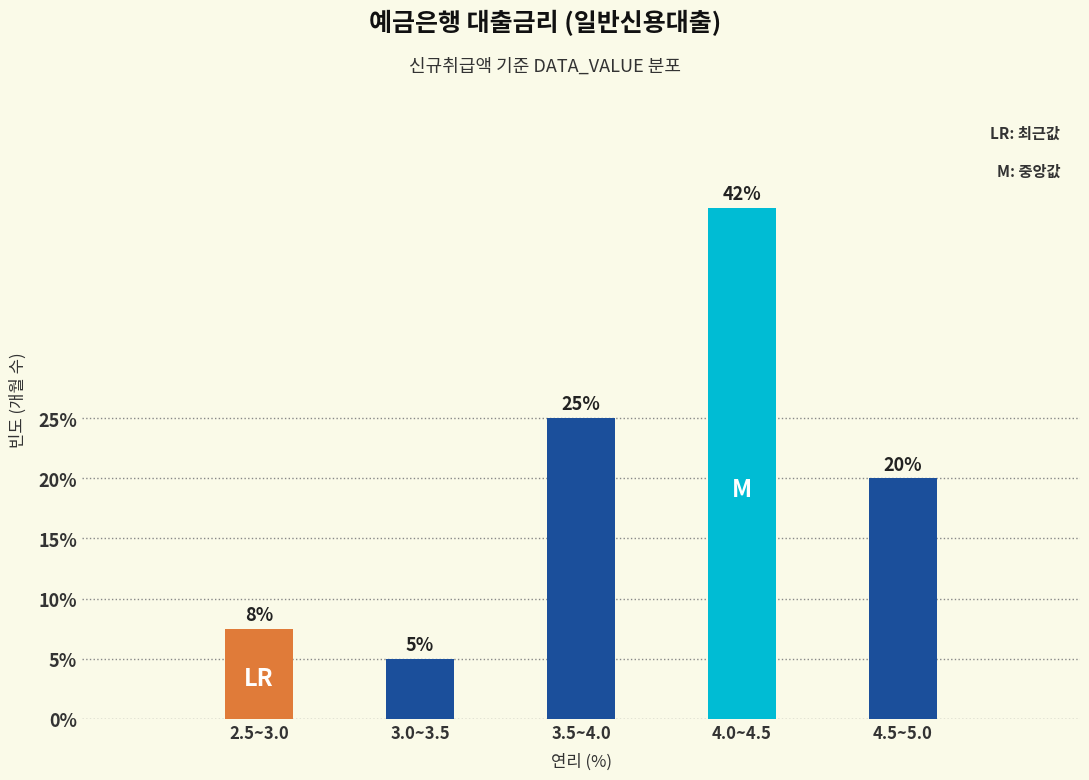

What is the change in value from 3.0~3.5 to 4.5~5.0?

+15.0